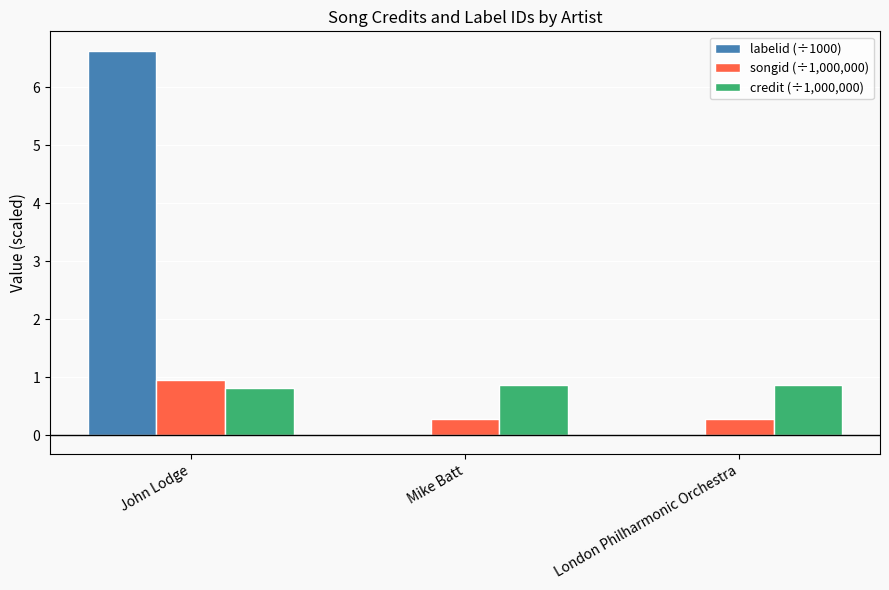

True or false: credit (÷1,000,000) has a value of 0.9 at Mike Batt.

True